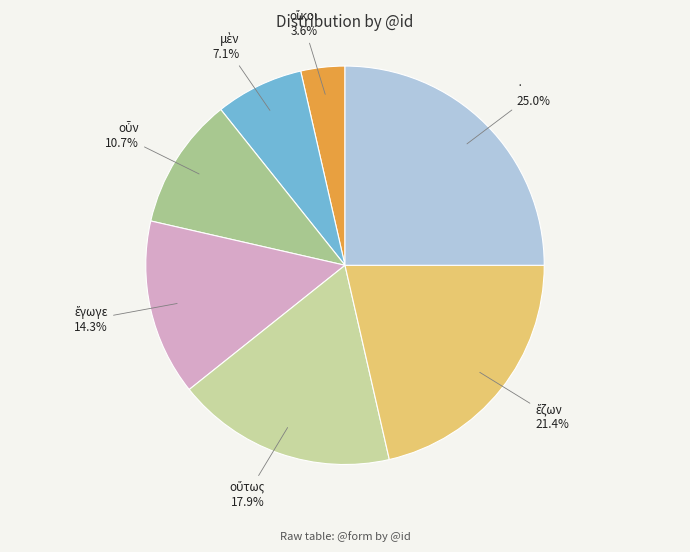

Which category has the biggest portion of the pie?

·